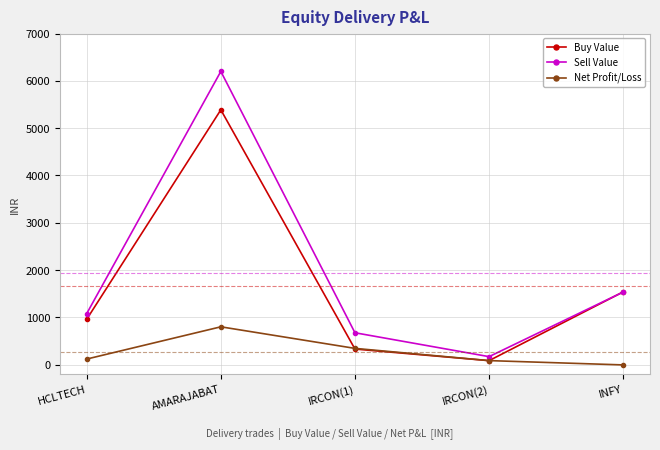

At which label does Net Profit/Loss reach its peak?

AMARAJABAT